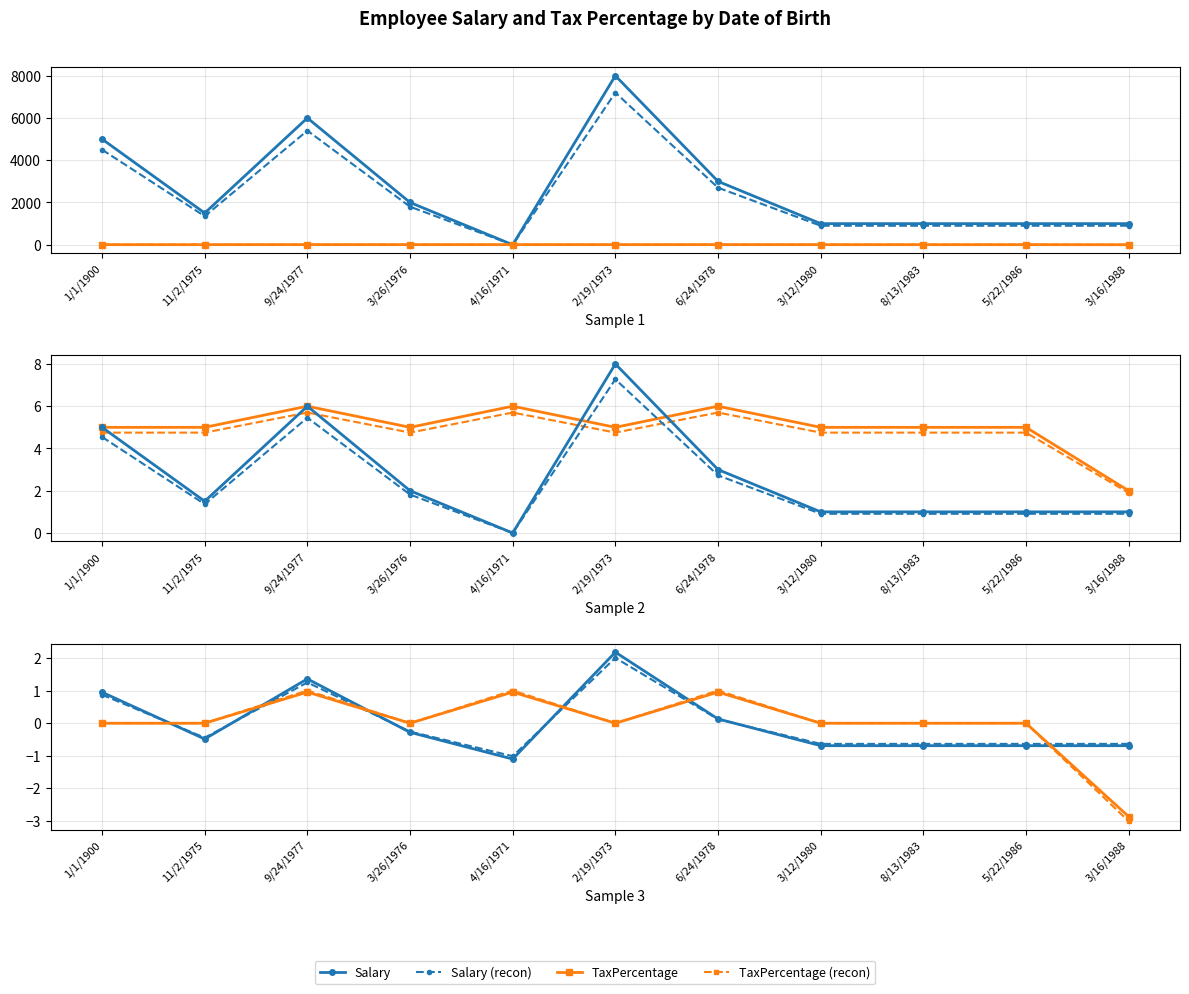

Is it true that Salary equals -0.7 at 3/16/1988?

True